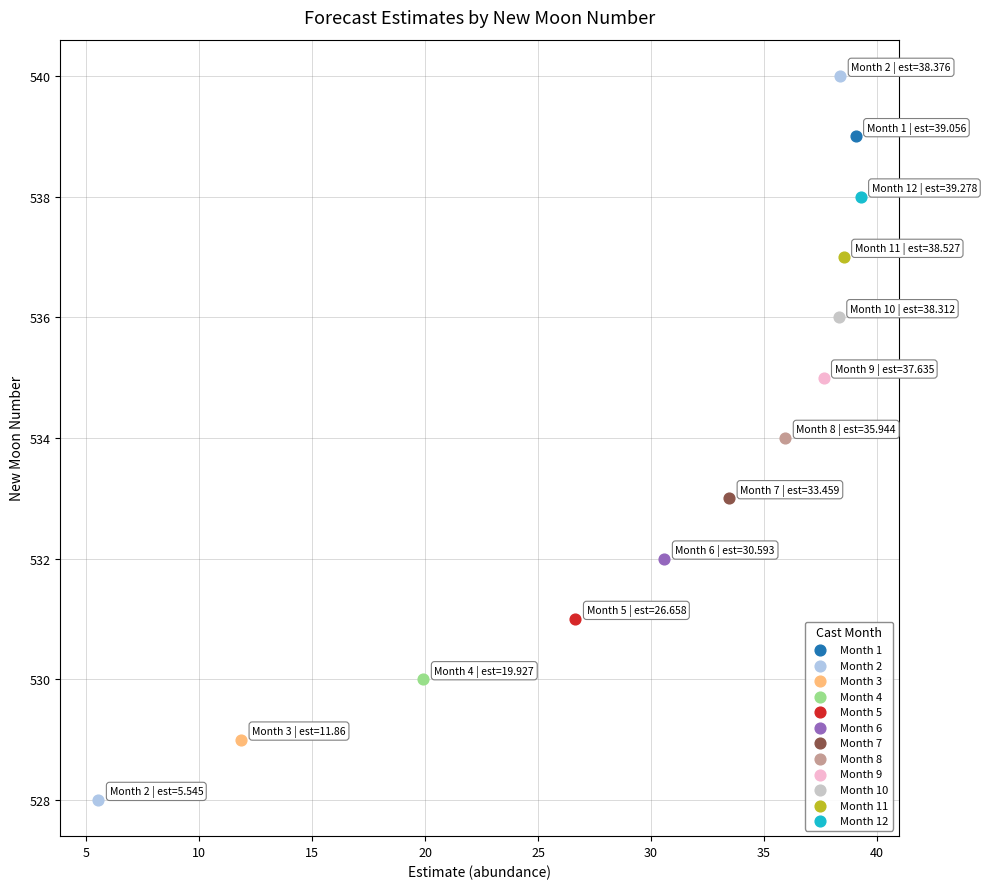

What are all the series names shown in the legend?

Month 1, Month 2, Month 3, Month 4, Month 5, Month 6, Month 7, Month 8, Month 9, Month 10, Month 11, Month 12